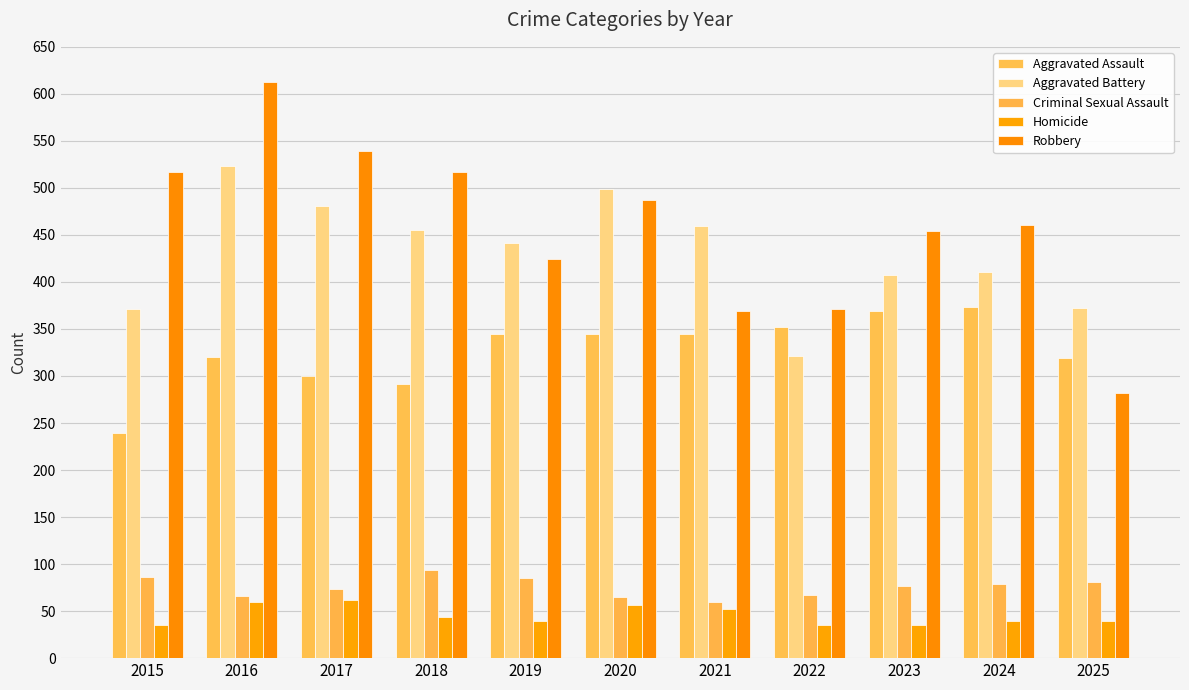

True or false: Aggravated Assault has a value of 523 at 2017.

False